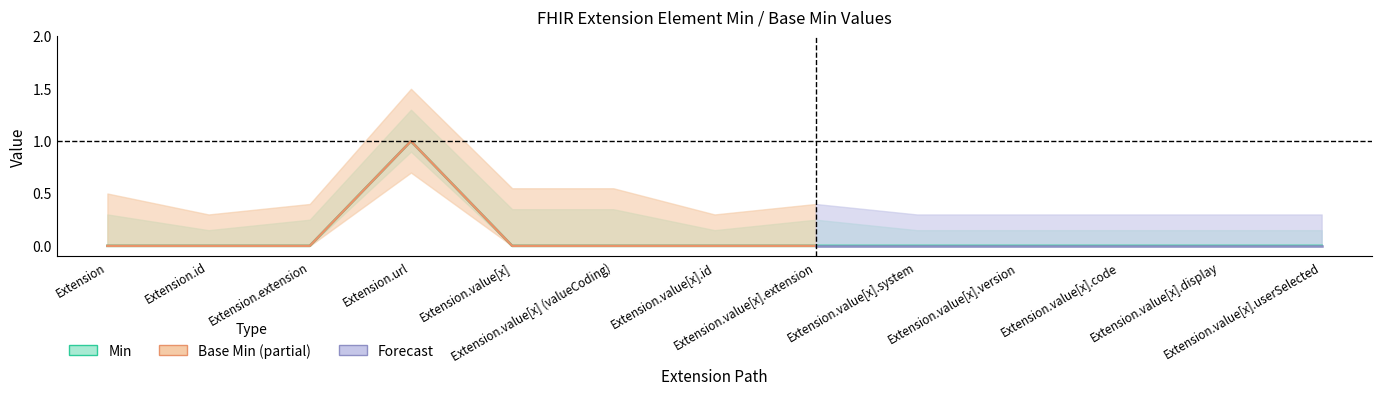

Reading left to right, extract all data points from this chart.

Extension=0	Extension.id=0	Extension.extension=0	Extension.url=1	Extension.value[x]=0	Extension.value[x] (valueCoding)=0	Extension.value[x].id=0	Extension.value[x].extension=0	Extension.value[x].system=0	Extension.value[x].version=0	Extension.value[x].code=0	Extension.value[x].display=0	Extension.value[x].userSelected=0